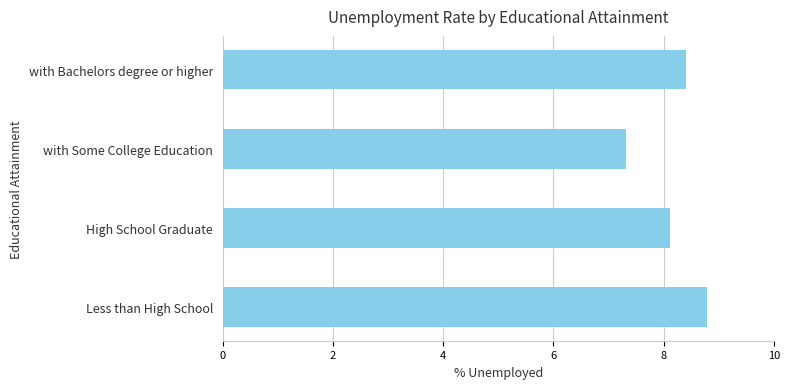

What is the maximum value shown in the chart?

8.8